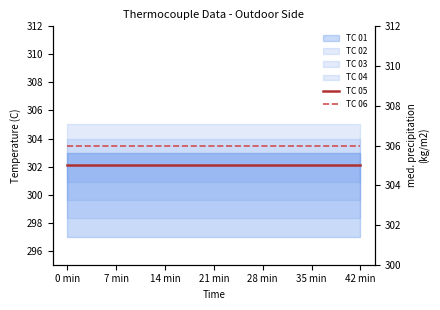

What is the value of the TC 06 point at the 7th from the left?

306